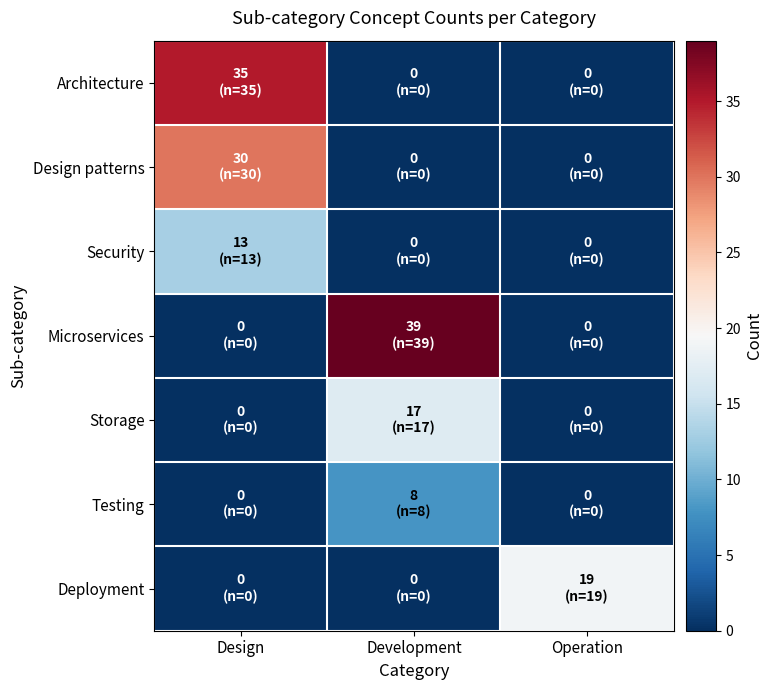

At Operation, list the series in order from smallest to largest.

Architecture, Design patterns, Security, Microservices, Storage, Testing, Deployment